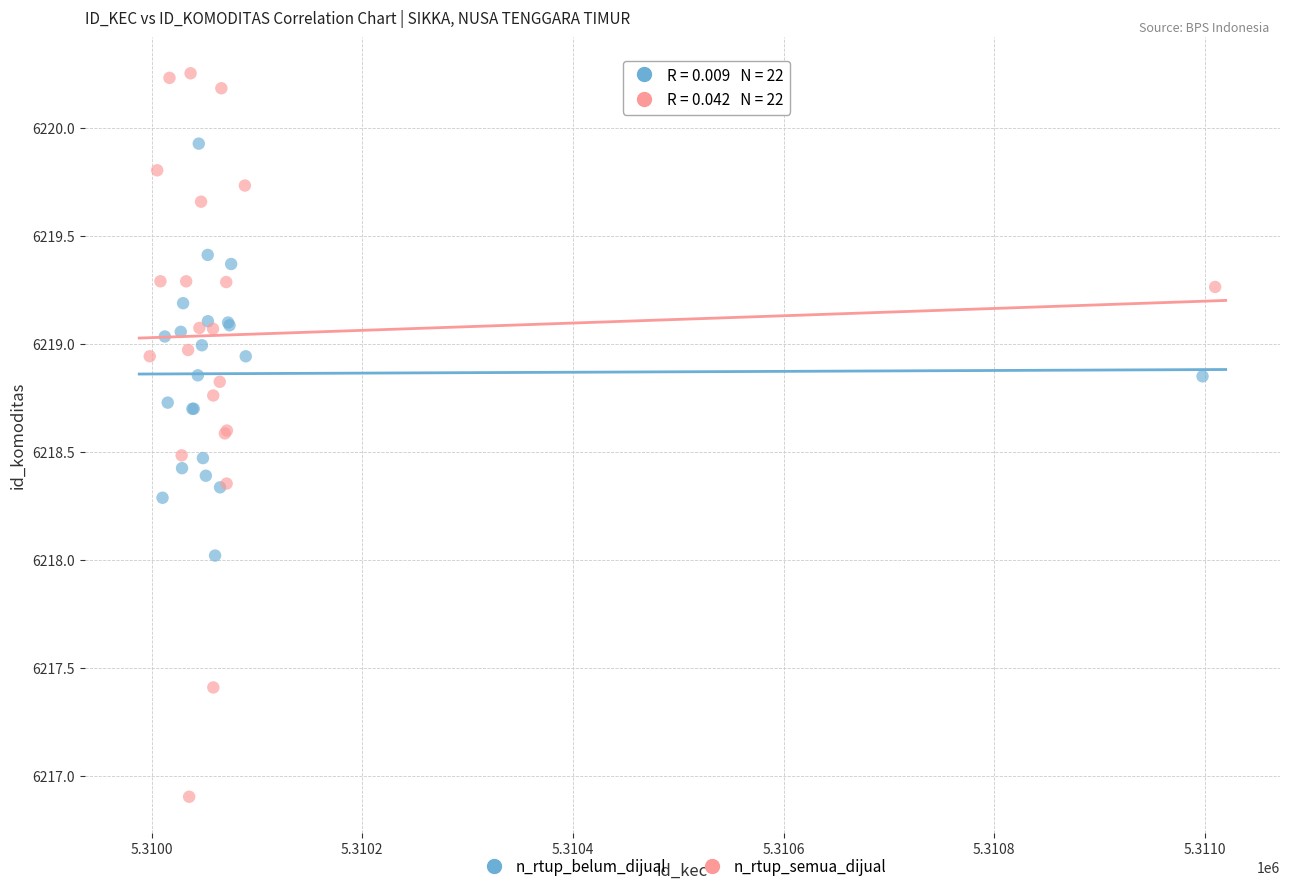

Which series has the widest spread of Y values?

n_rtup_semua_dijual